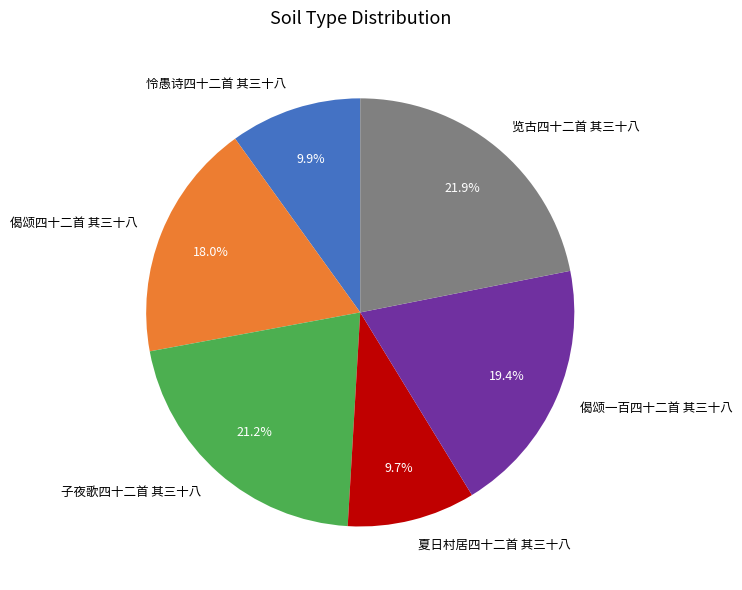

To the nearest percent, what is the combined percentage of 览古四十二首 其三十八 and 怜愚诗四十二首 其三十八?

32%